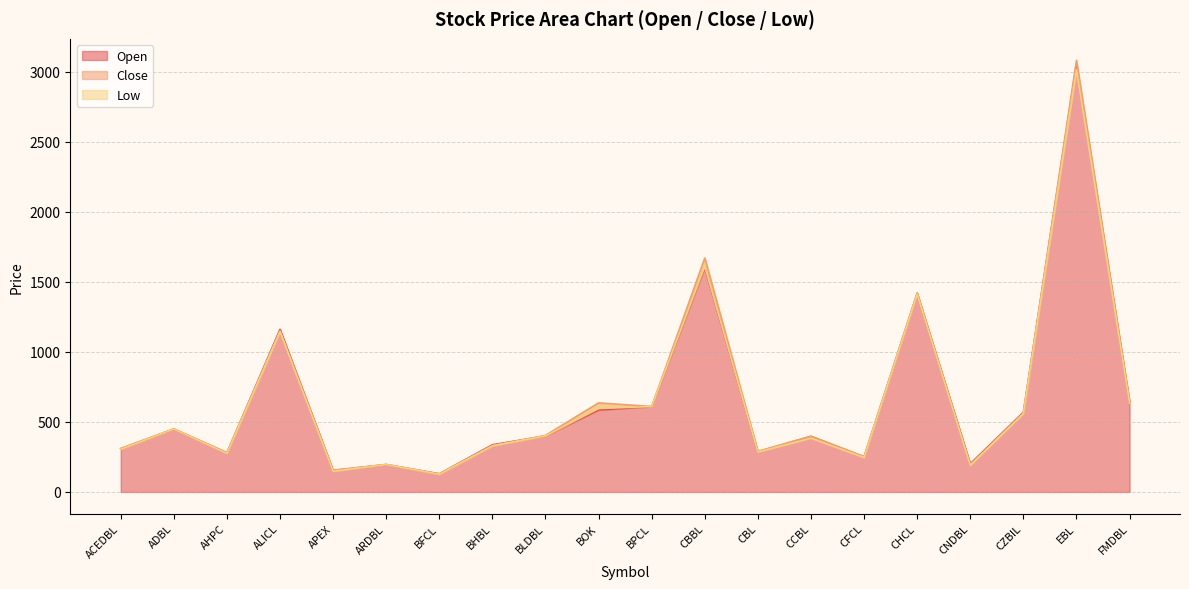

Which category has the lowest value in the Close series?

BFCL